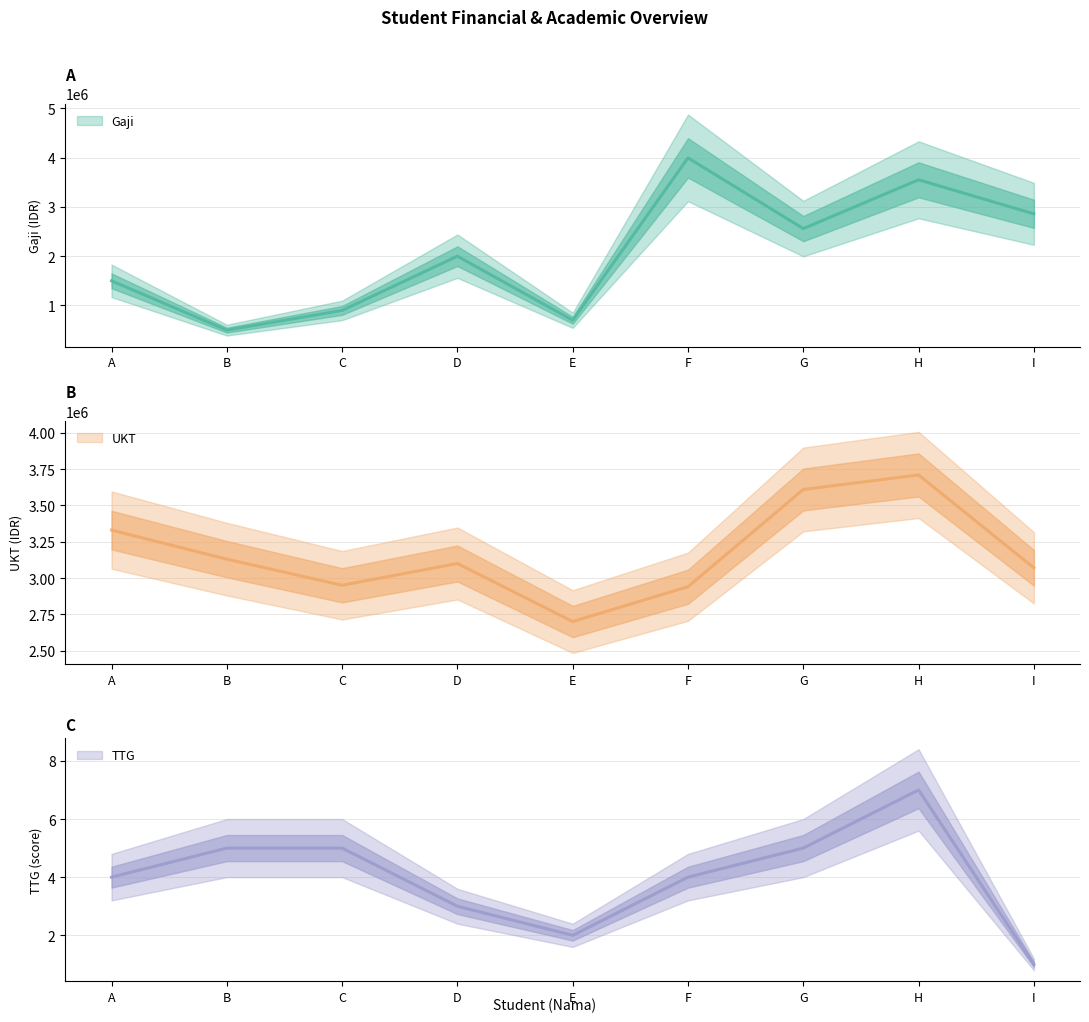

Which has a higher value, D or E?

D